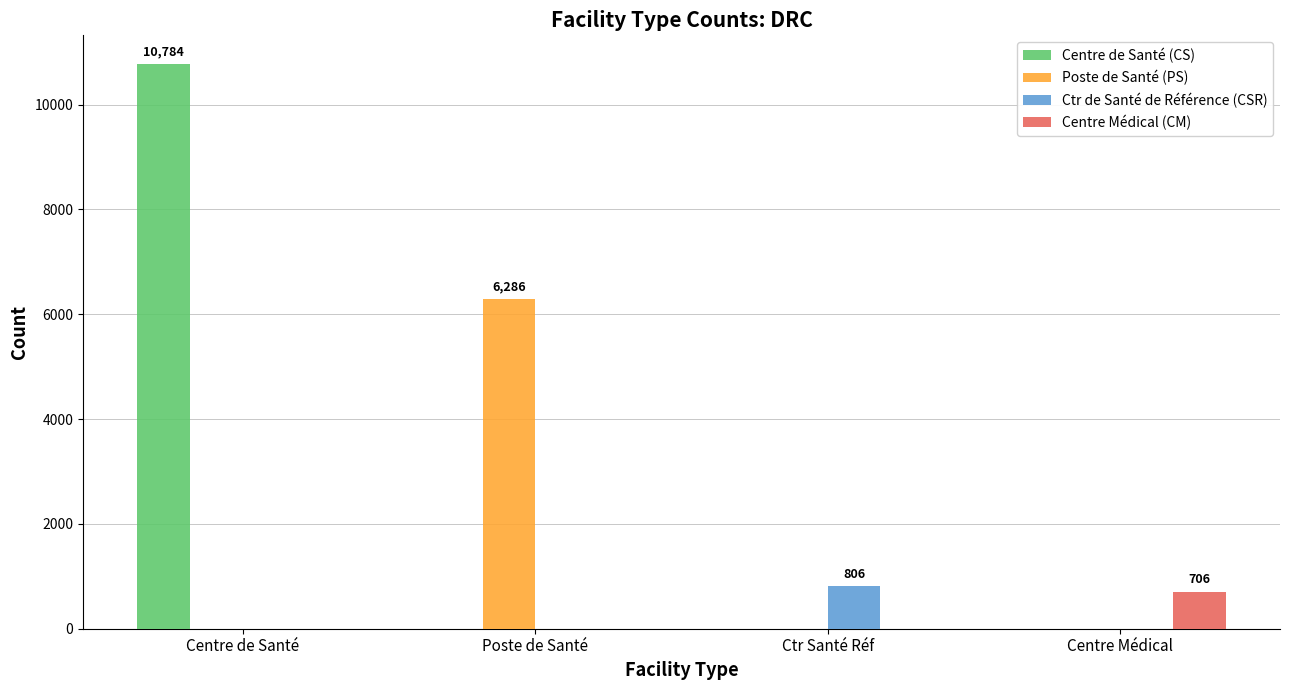

What are all the series names shown in the legend?

Centre de Santé (CS), Poste de Santé (PS), Ctr de Santé de Référence (CSR), Centre Médical (CM)